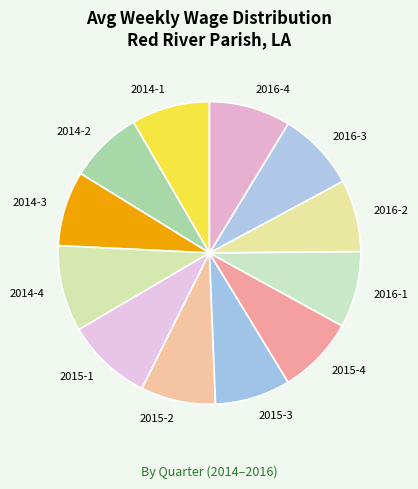

The 2015-1 slice represents 1% of the pie. True or false?

False